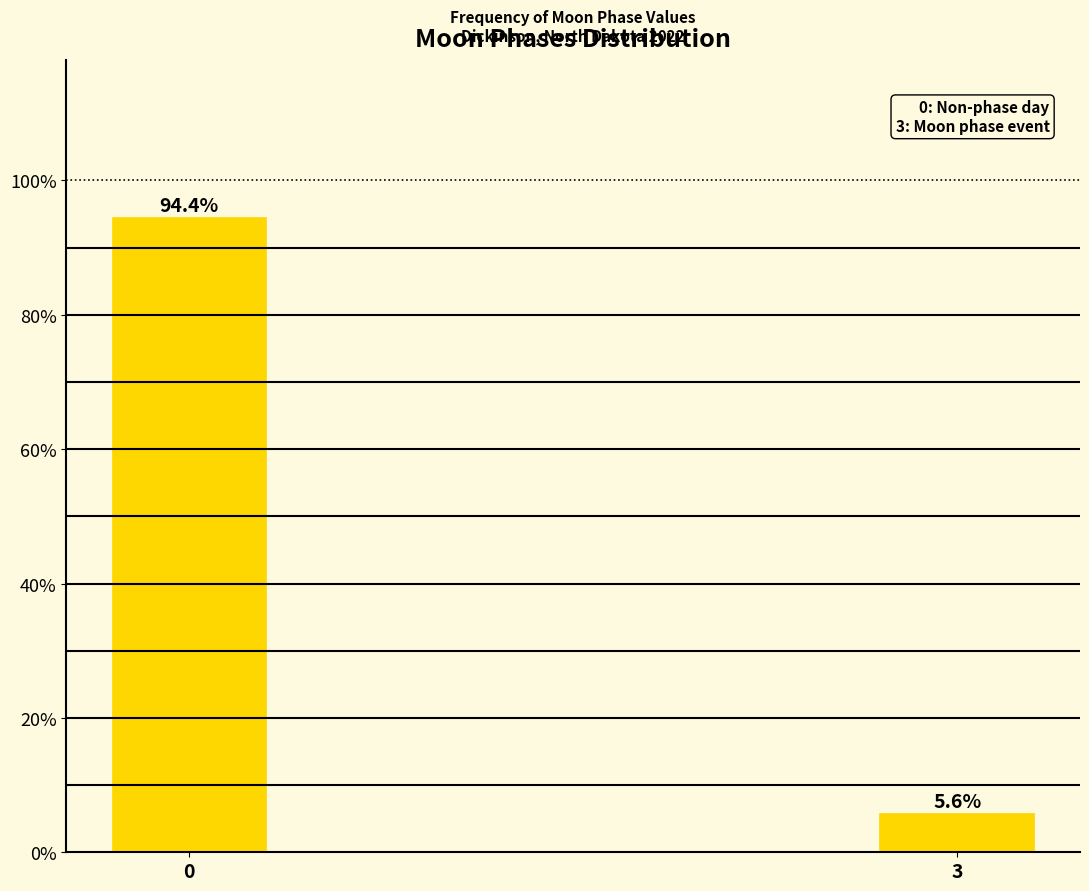

Reading left to right, what are all the values shown in this chart?

0=94.4	3=5.6